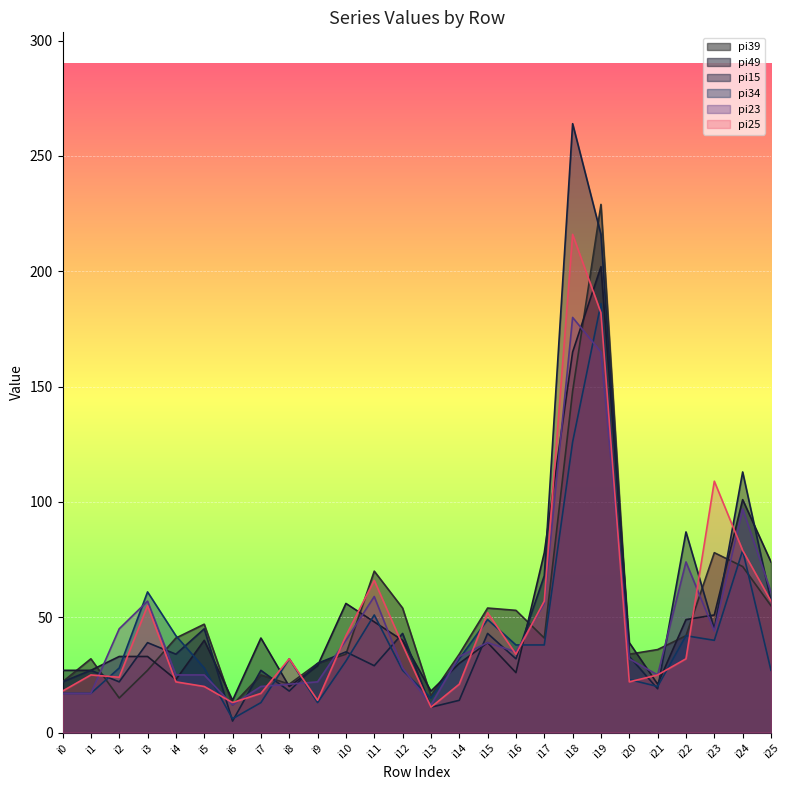

Between i10 and i5, which is larger?

i5